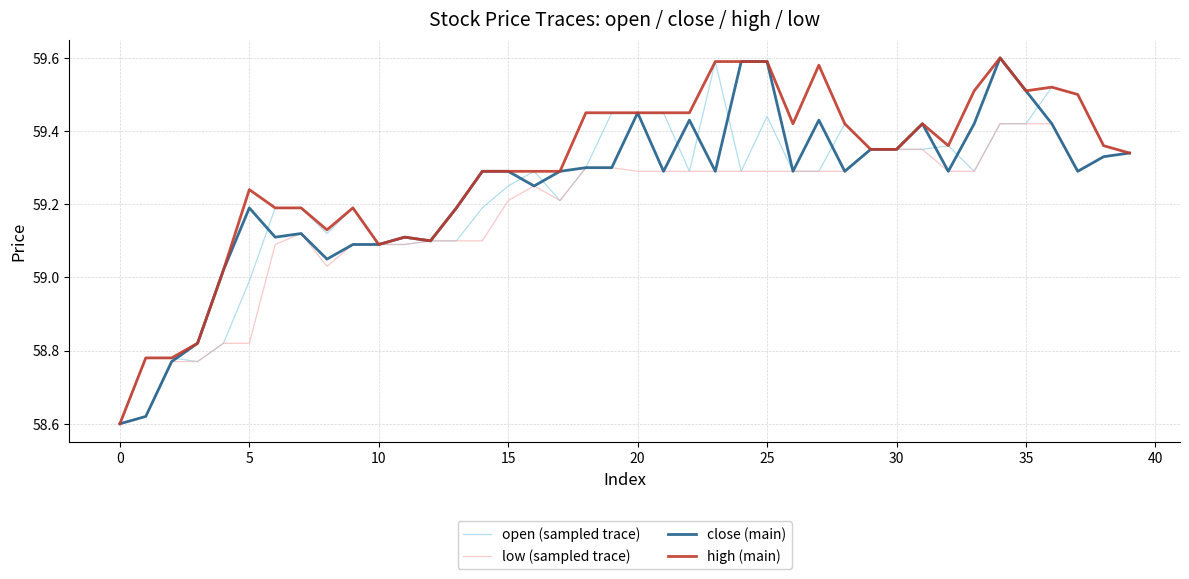

What is the sum of all low (sampled trace) values?

2366.9